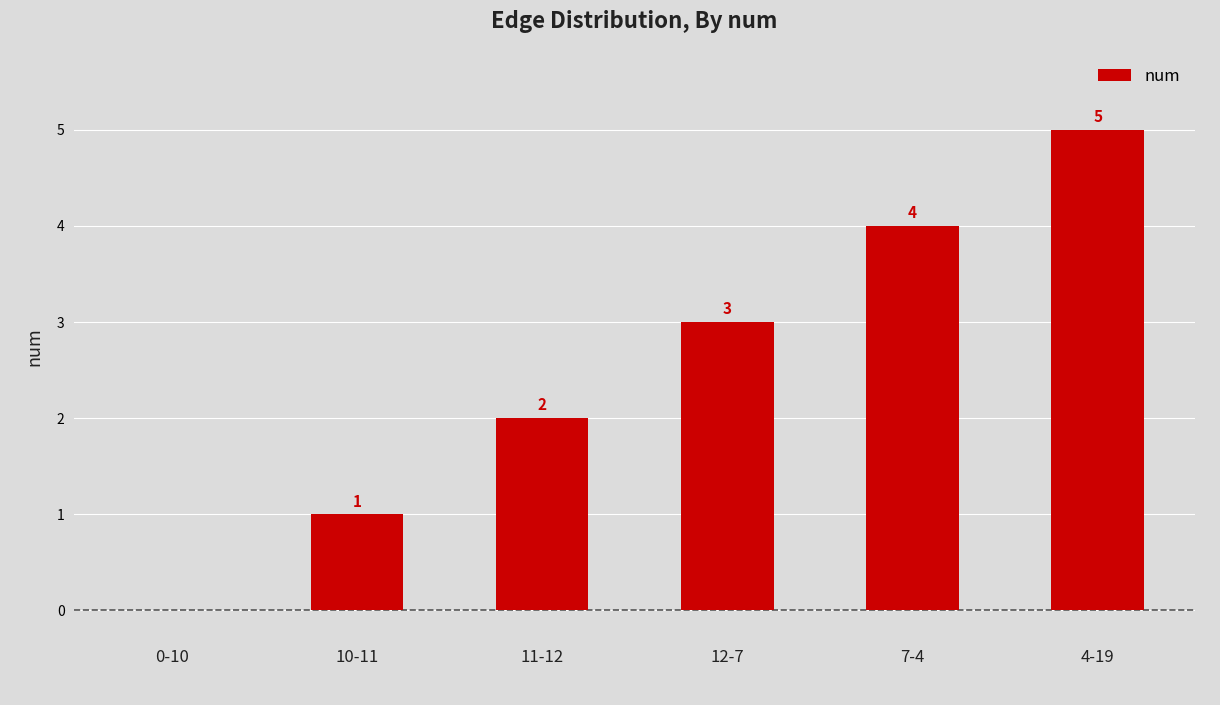

Approximately how many times larger is the value at 12-7 compared to 10-11?

3.0